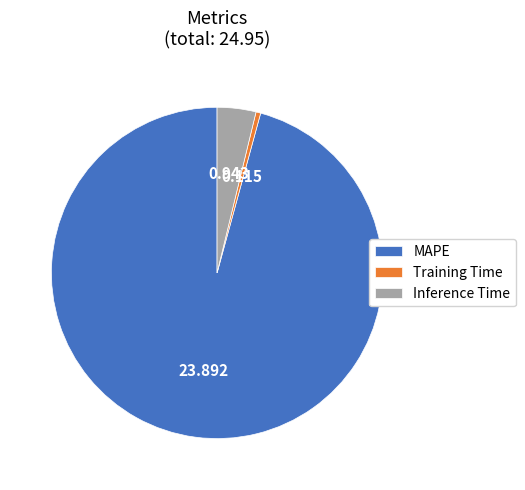

Which has a higher value, MAPE or Inference Time?

MAPE